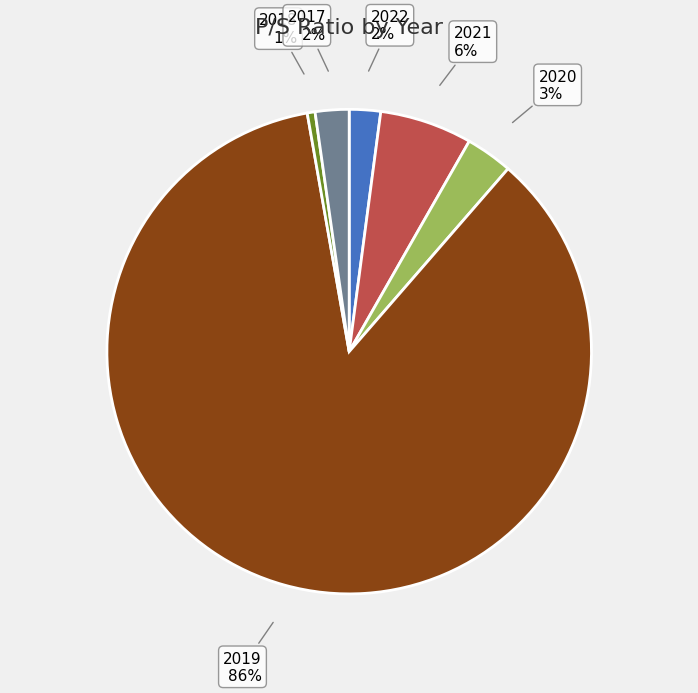

Combined, do 2018 and 2017 account for over 50%?

No